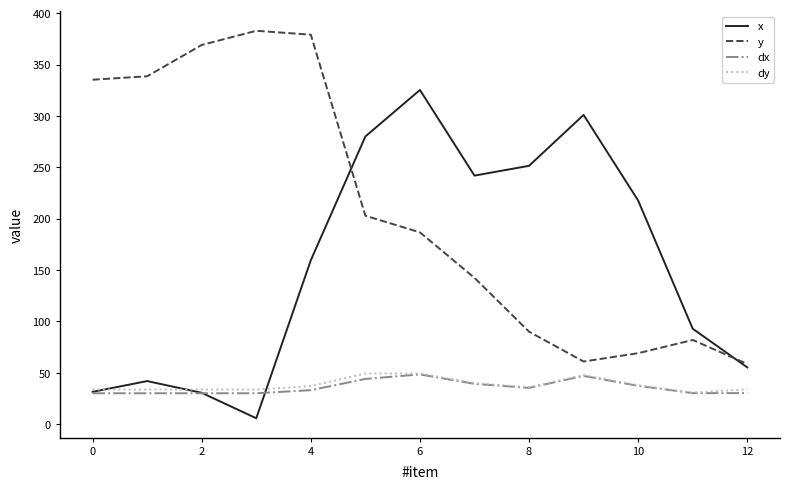

Does the chart display data point markers on the line(s)?

No